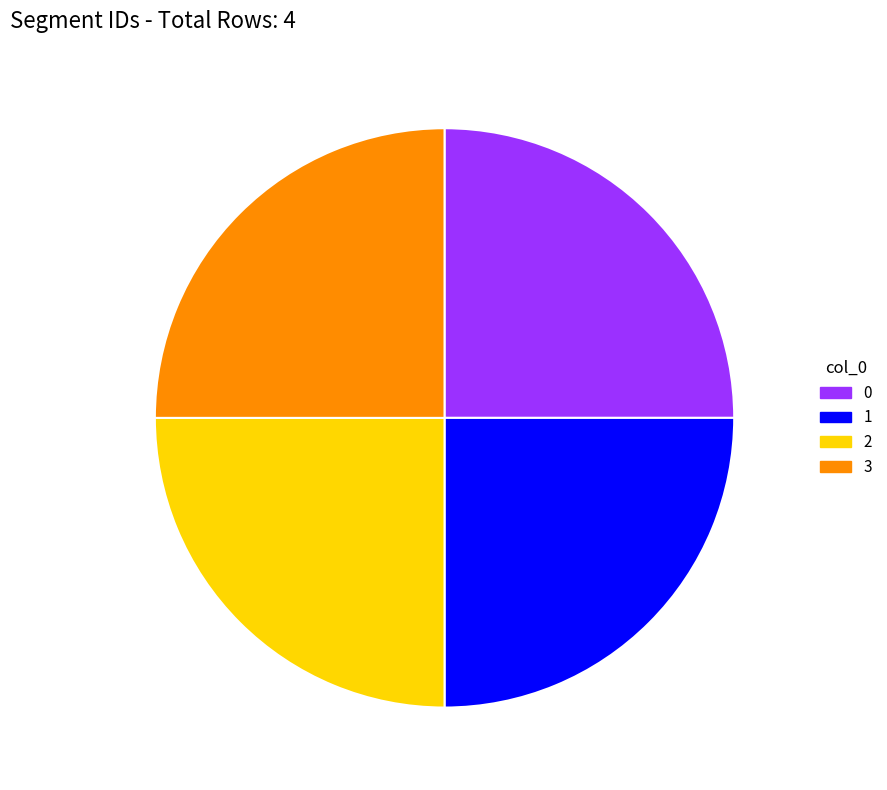

What is the ratio of the value at 1 to the value at 2?

1.0